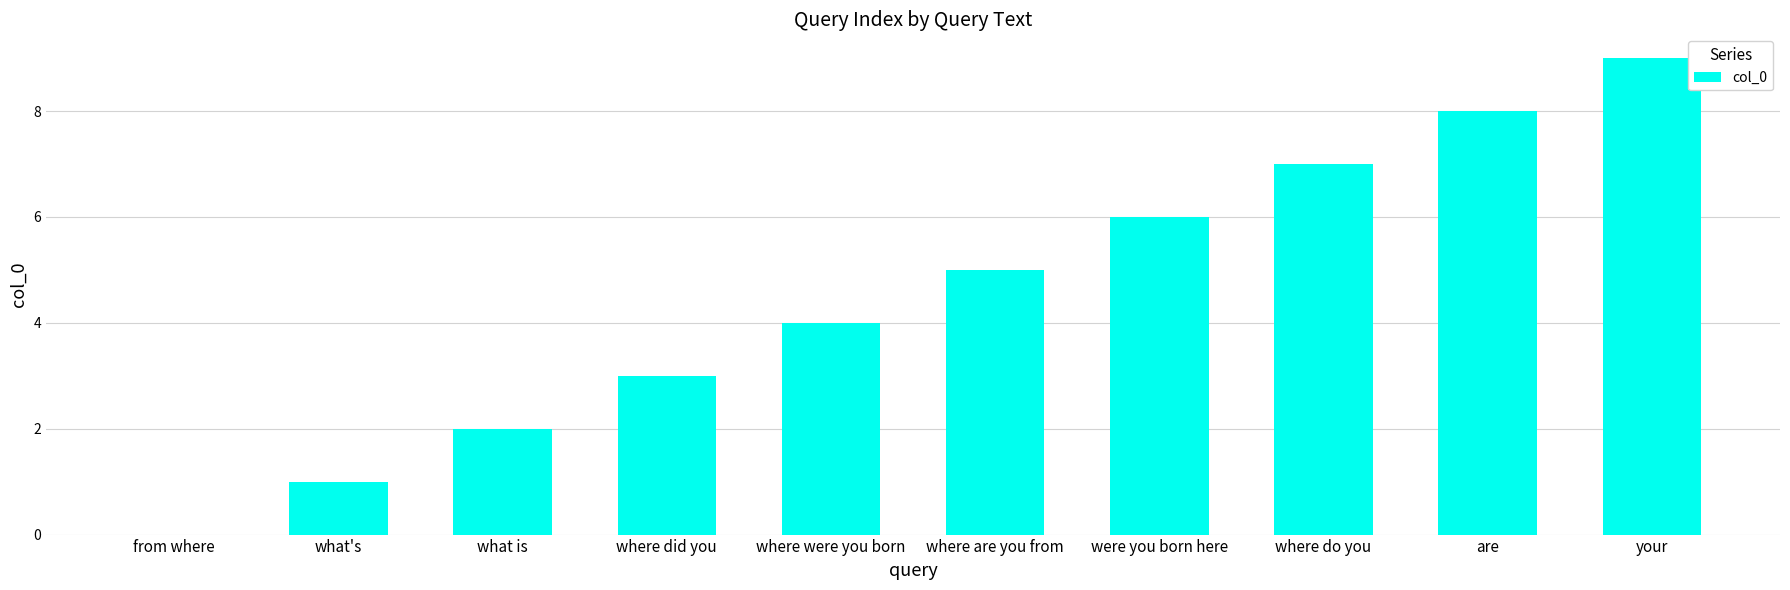

Count the values in the range 2 to 7.

6